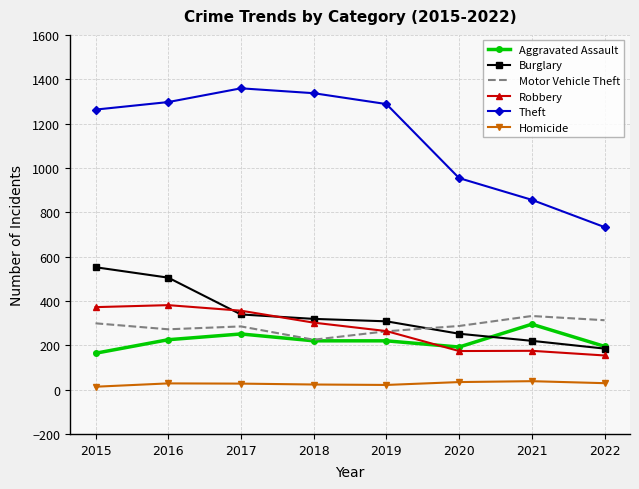

The value of Theft at 2016 is 1297. True or false?

True